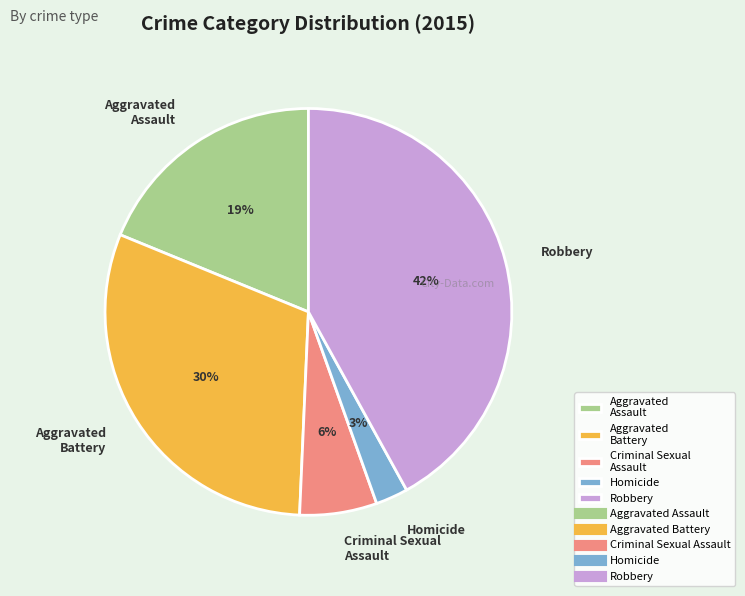

Do Homicide and Robbery together represent more than half of the pie?

No